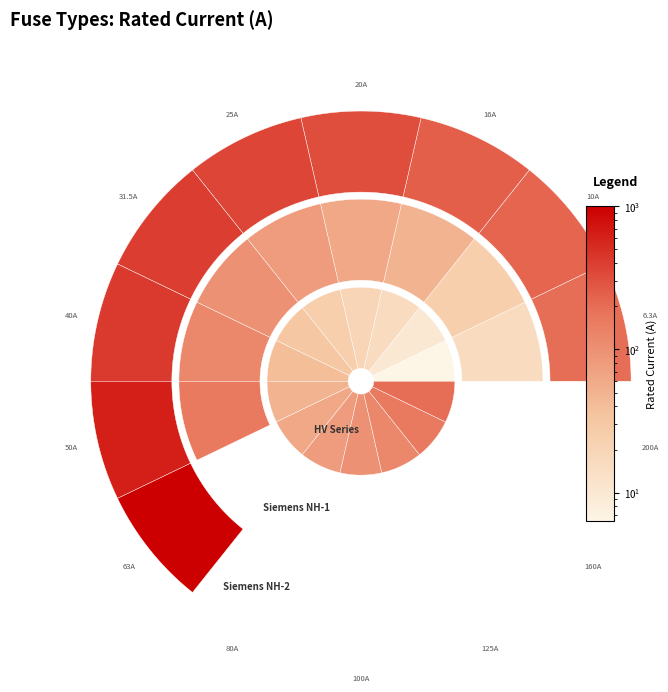

How many values are below 100?

15